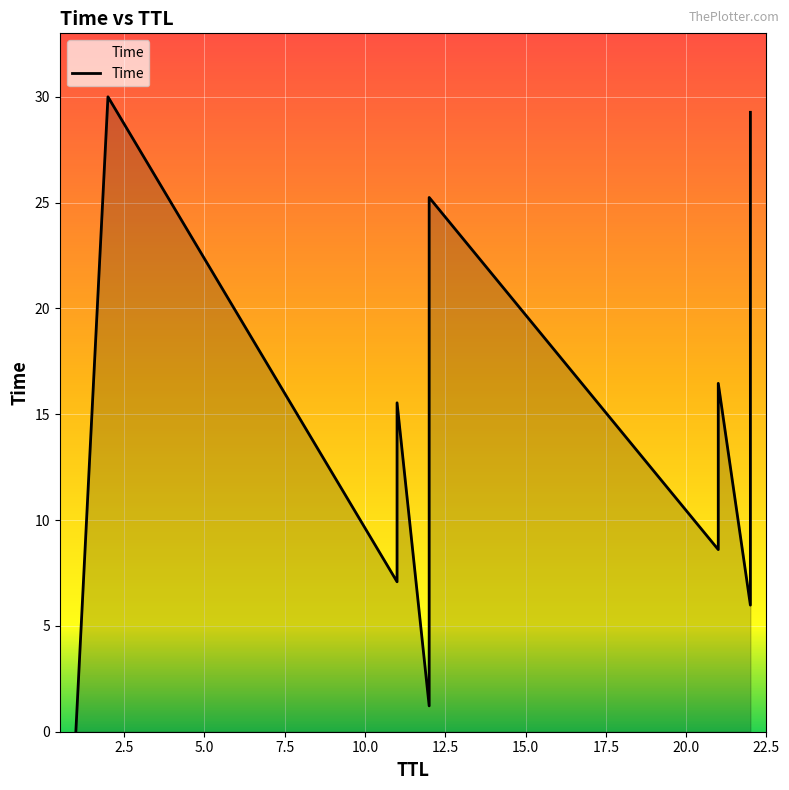

The chart shows a value of 14.7 at 12. True or false?

False